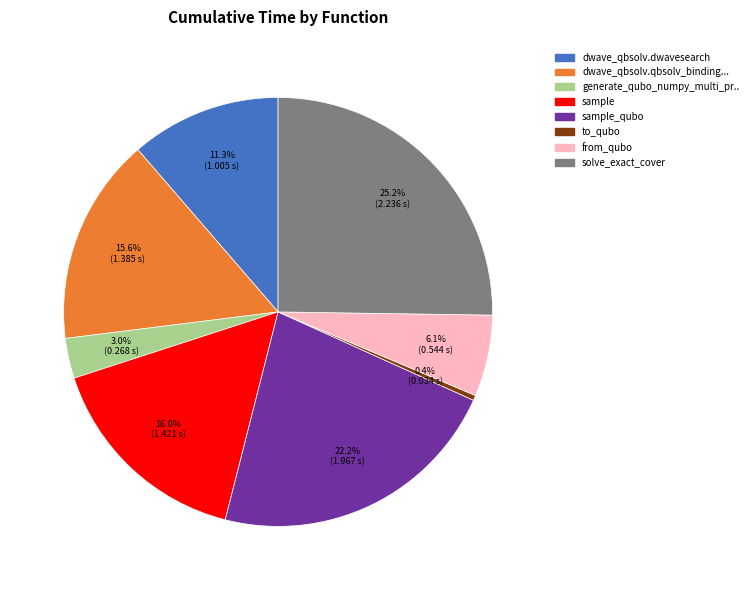

Is there a majority slice in this chart?

No